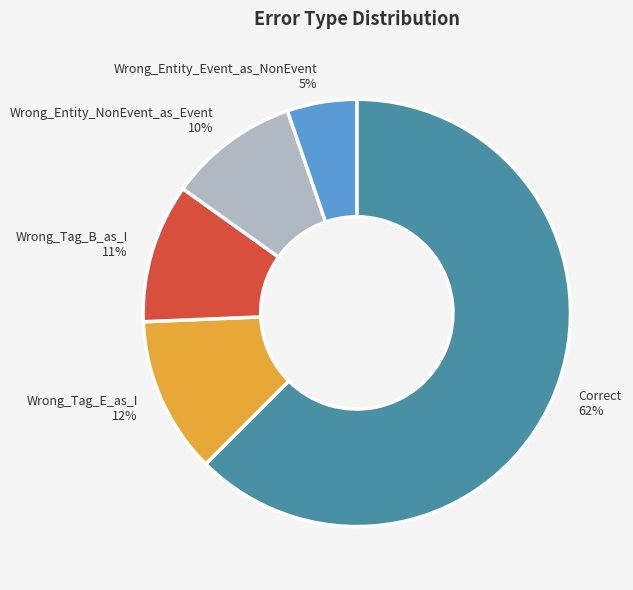

To the nearest percent, what is the difference between the largest and smallest slice percentages?

57%